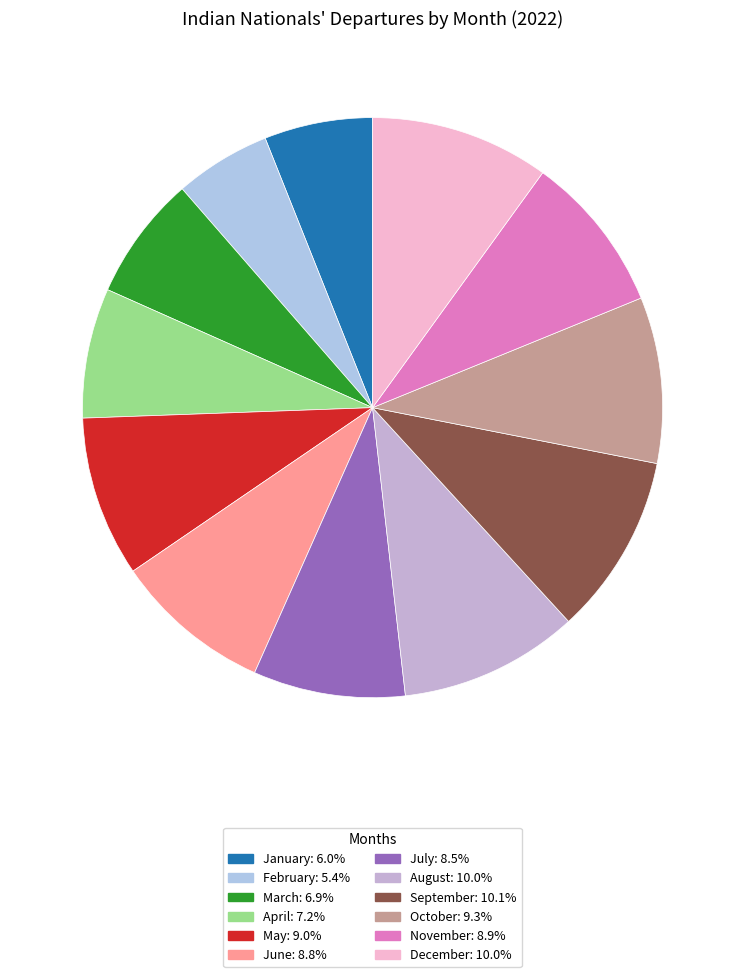

Which has a higher value, May or August?

August